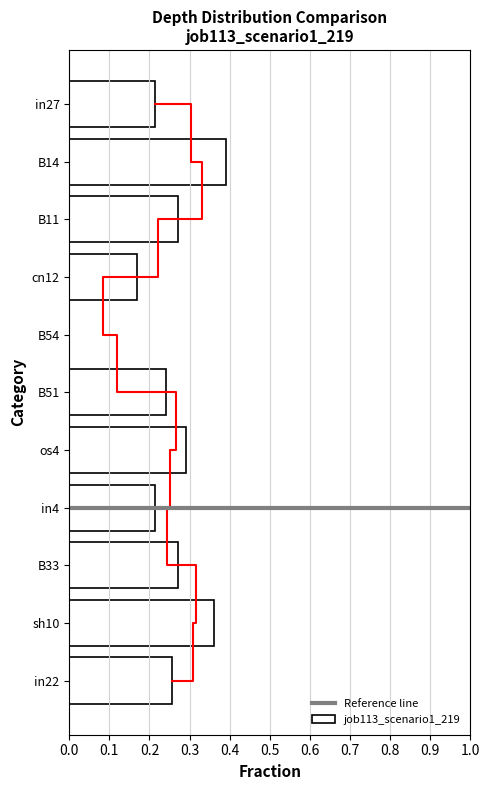

True or false: the data shows 0.3 at os4.

True